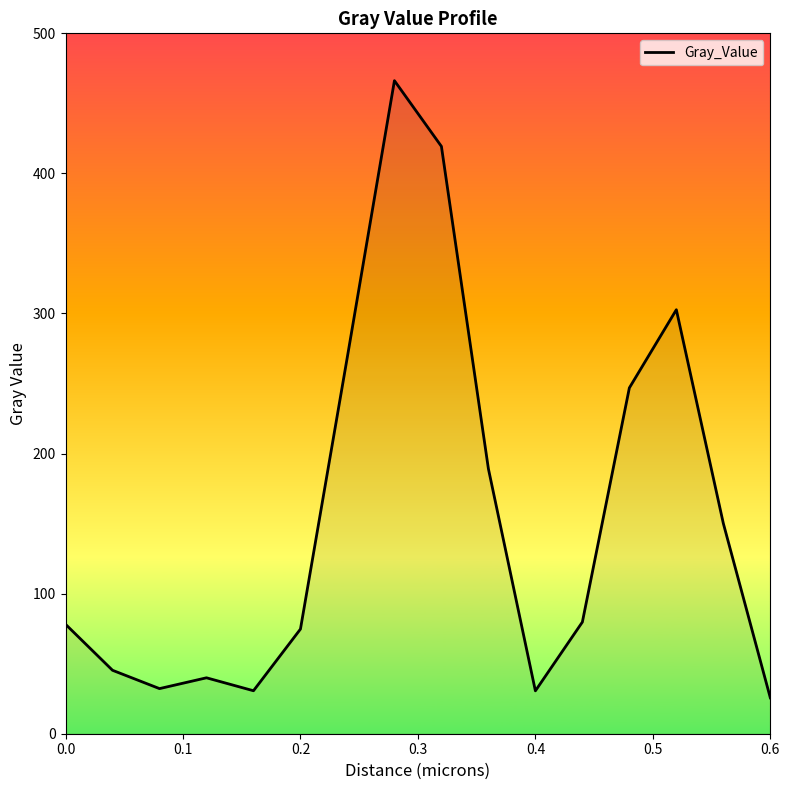

What is the difference between the maximum and minimum values?

440.6